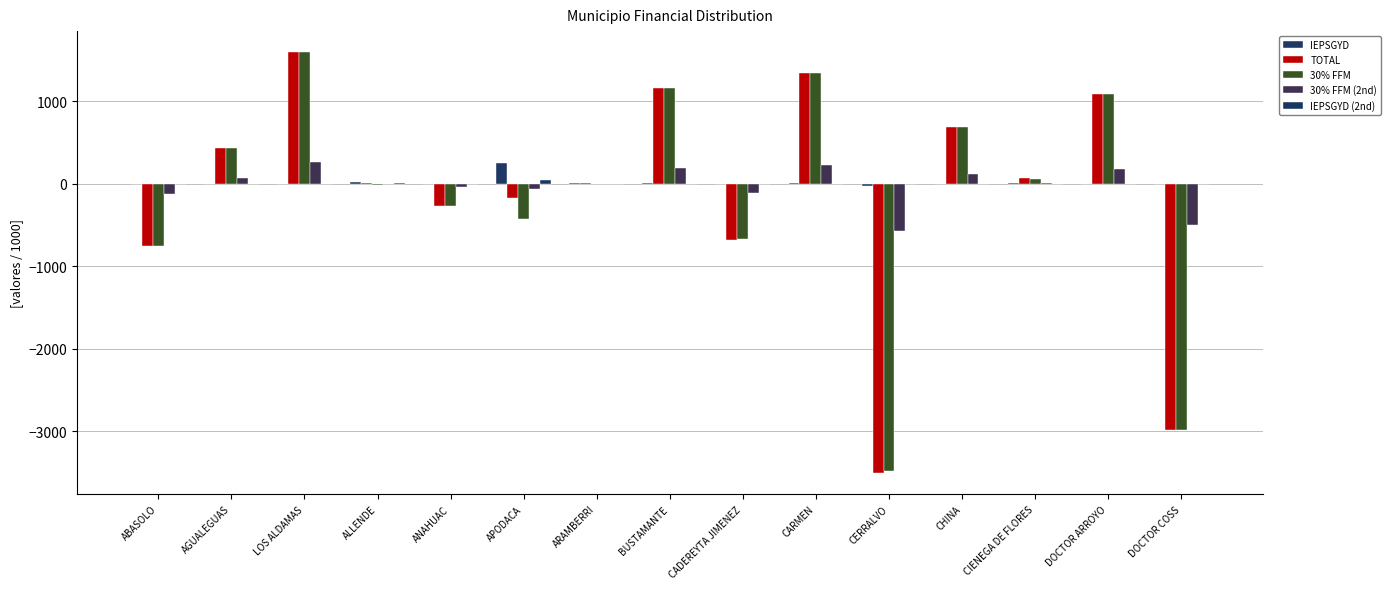

How many categories are shown in the chart?

15